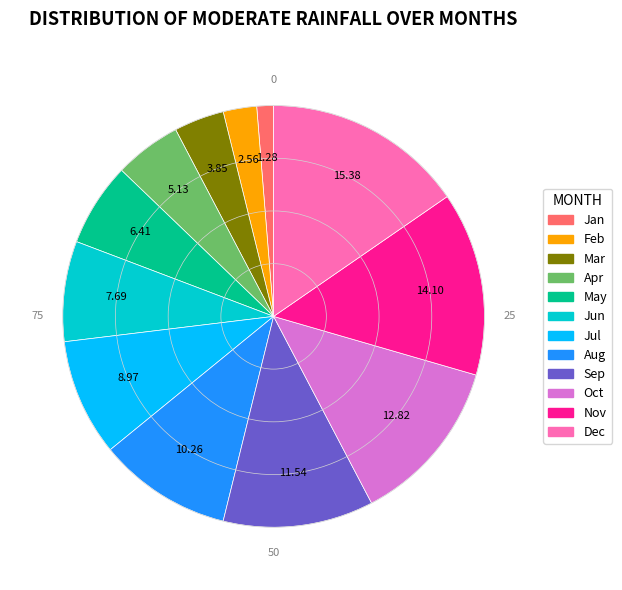

Is there any slice that represents more than half of the pie?

No